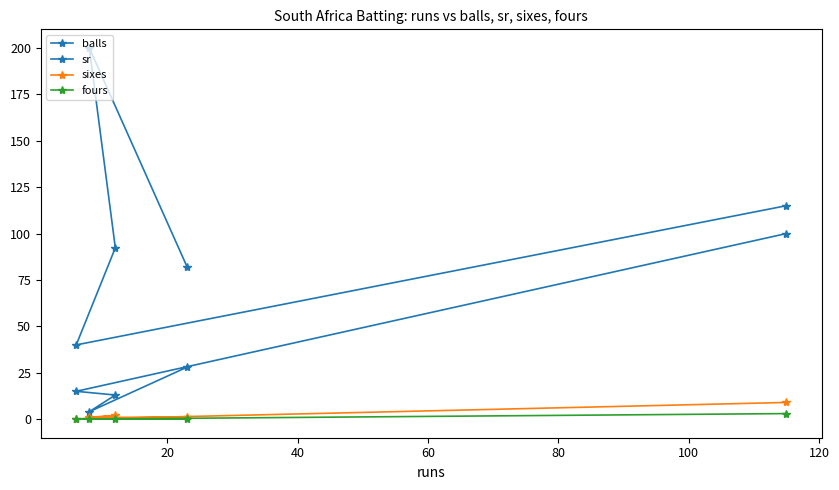

What are all the series names shown in the legend?

balls, sr, sixes, fours